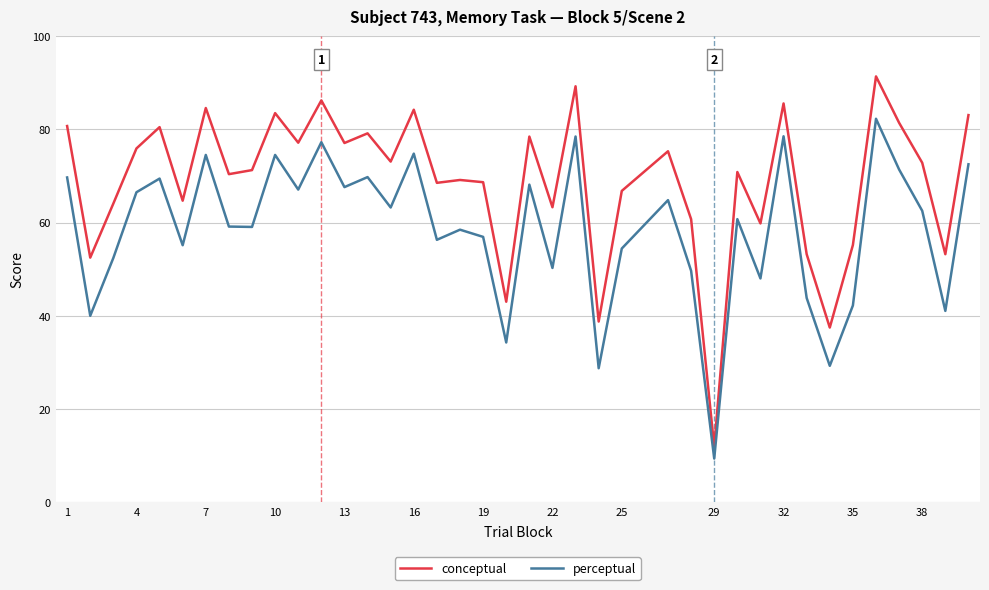

How many lines are shown in the chart?

2